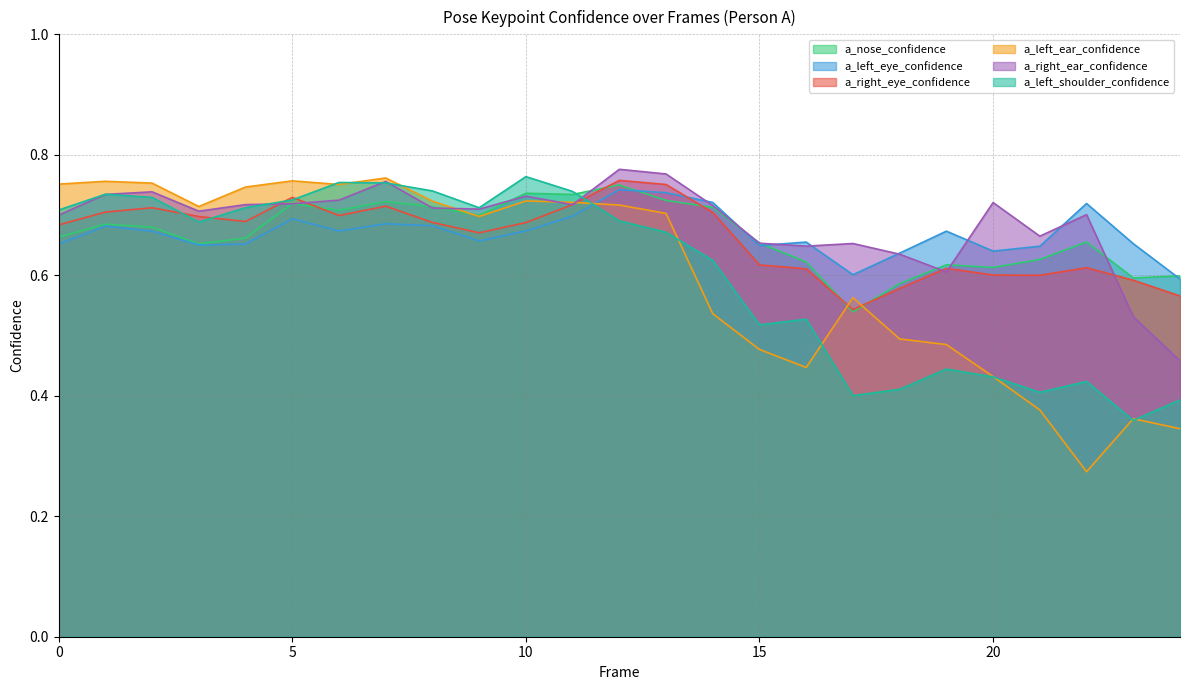

What is the maximum value for a_right_eye_confidence?

0.8